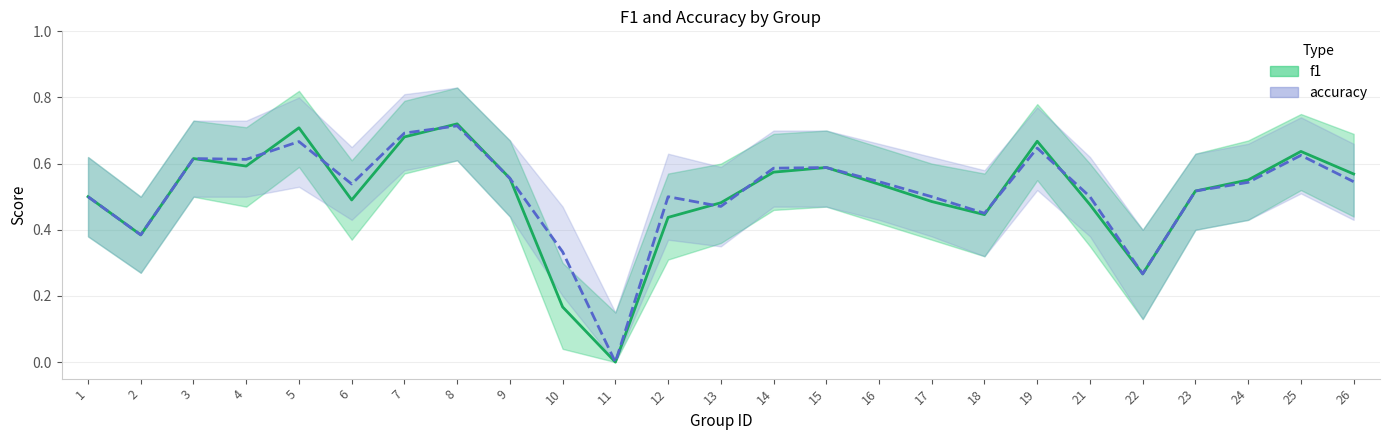

The value of accuracy at 8 is 0.7. True or false?

True